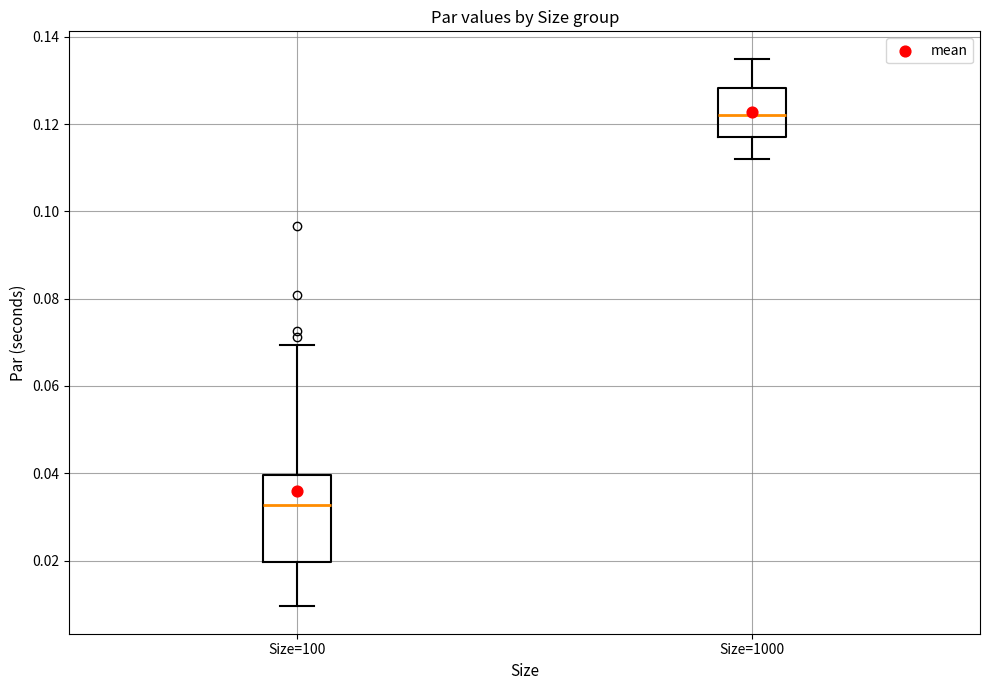

Where does the lower whisker of the box for Size=1000 end on the y-axis? The values are not printed on the chart, so give them approximately, as read against the axis.

0.112